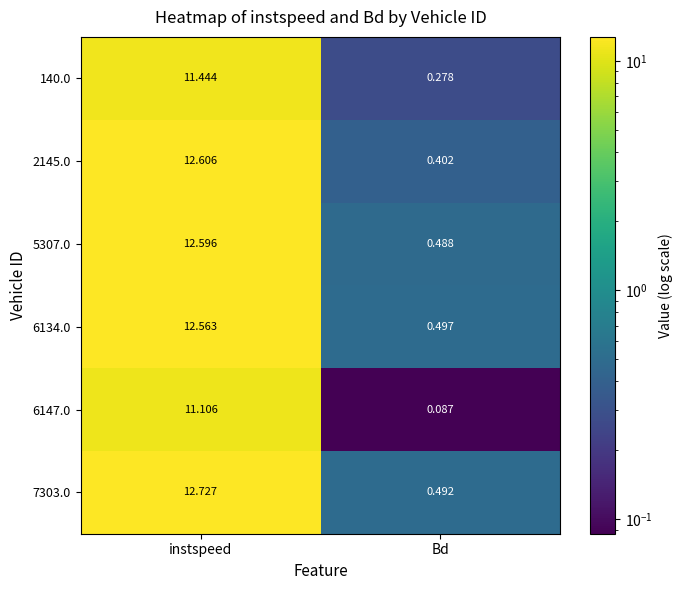

At which label is 5307.0 closest to 6?

Bd